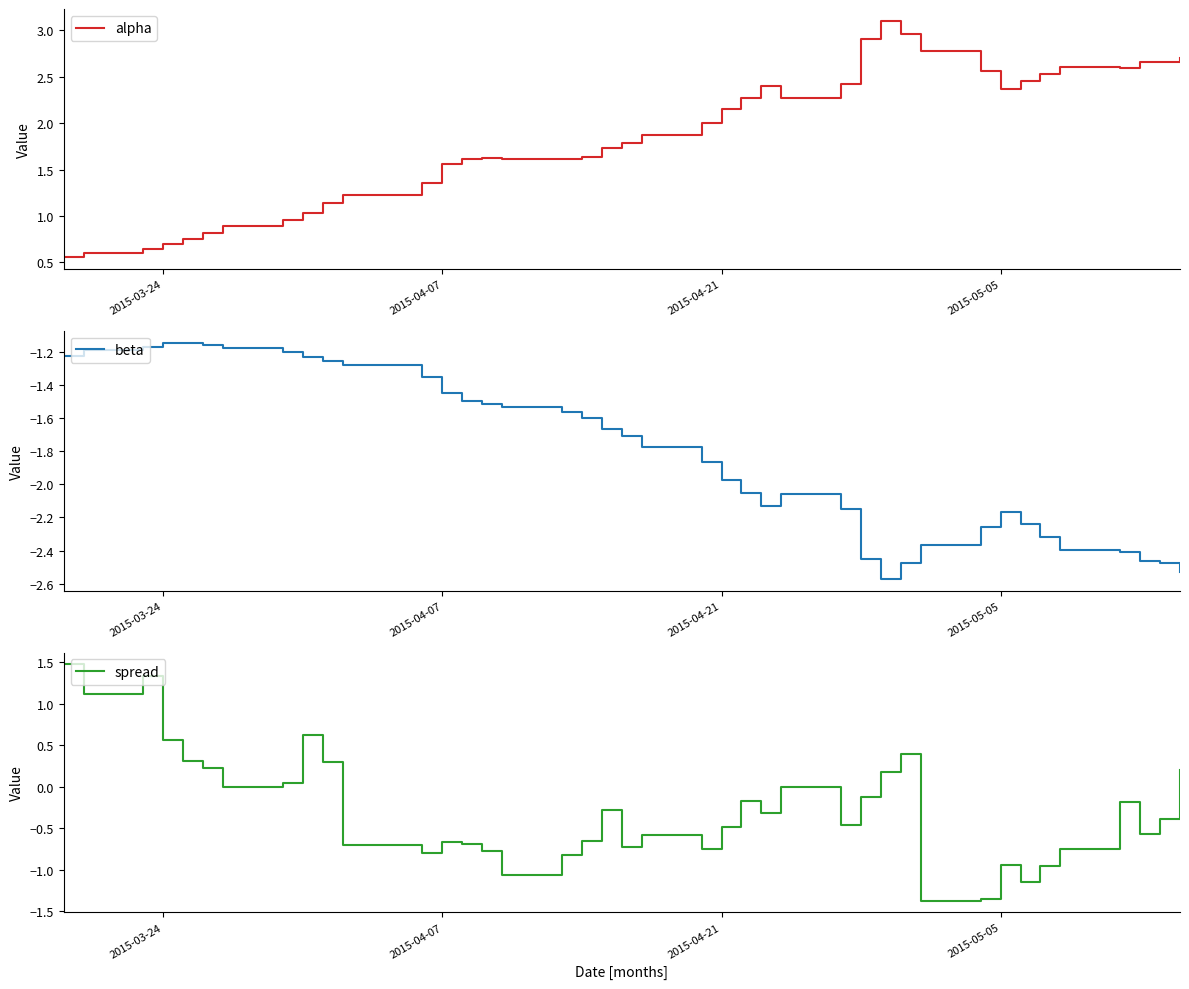

The alpha series shows 0.2 at 2015-03-24. True or false?

False